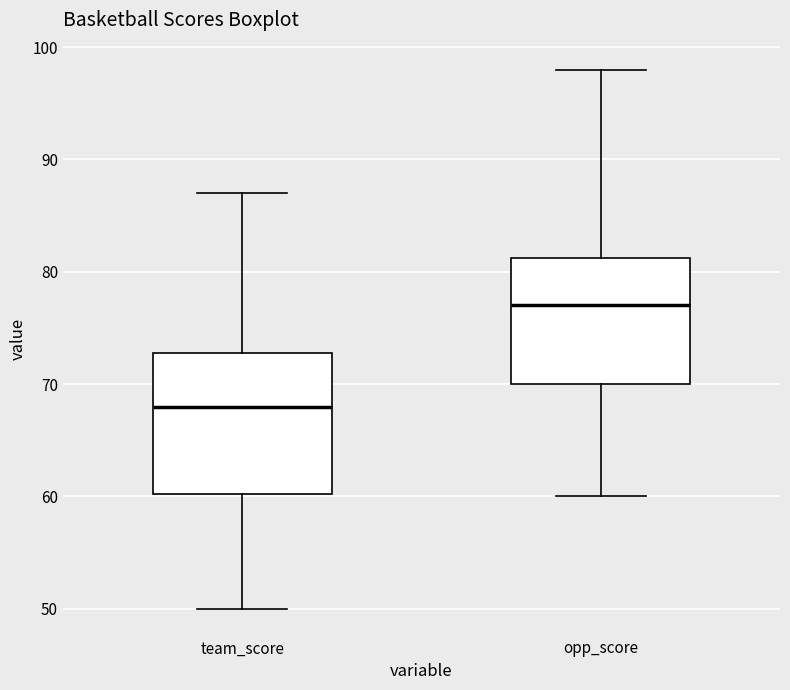

Which box has the lowest median line?

team_score